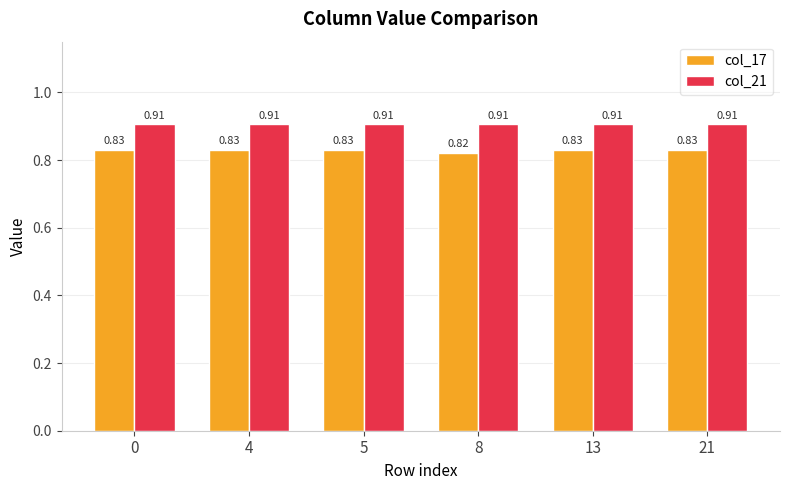

Is it true that col_17 equals 1.4 at 5?

False